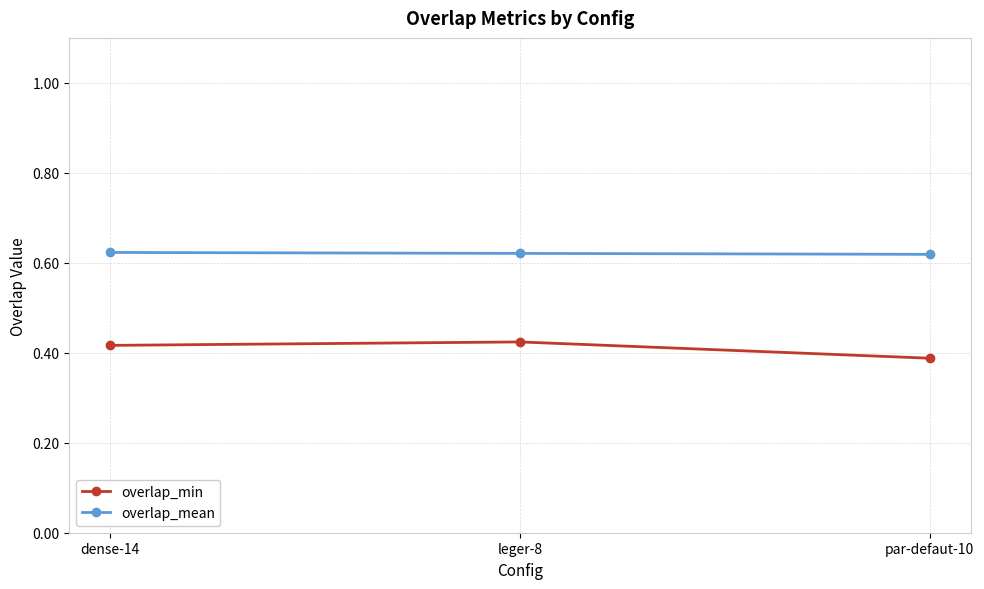

What is the sum of all overlap_min values?

1.2